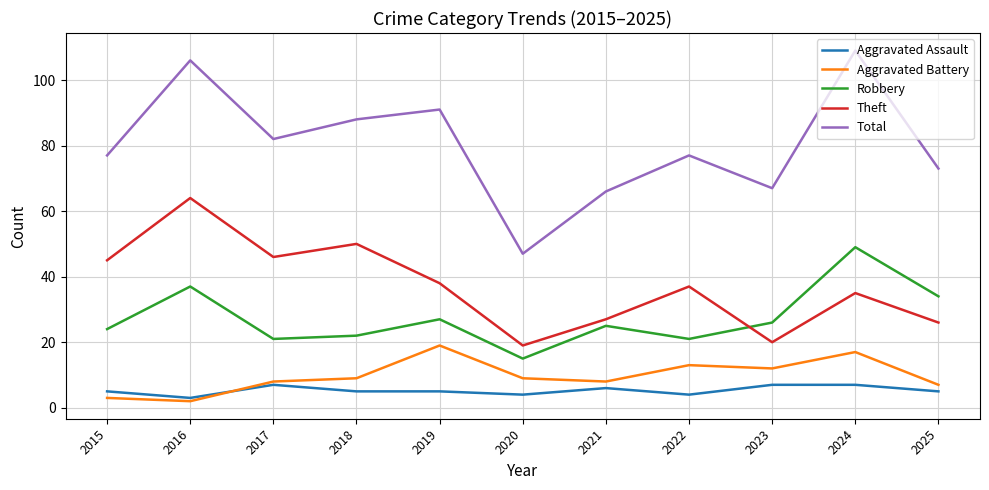

What is the difference between the Robbery values at 2018 and 2019?

5